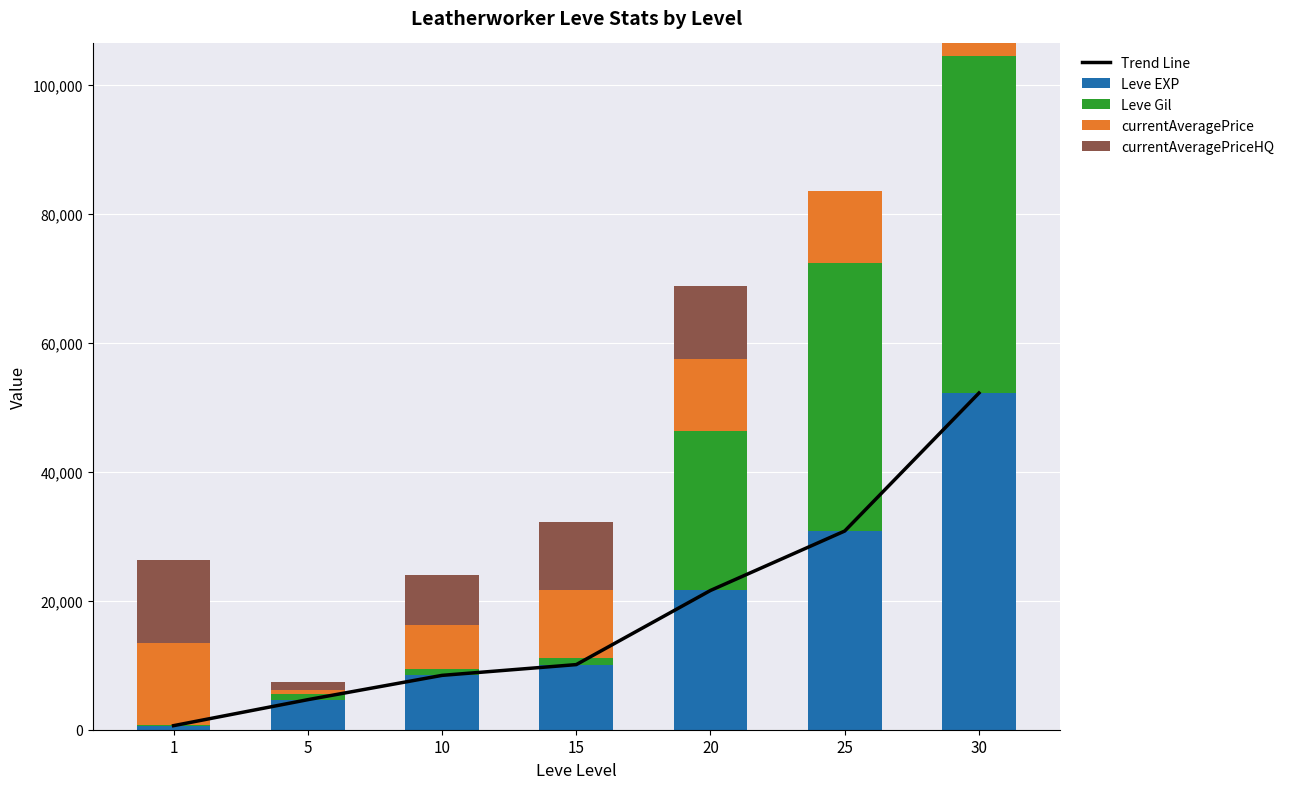

Is it true that Trend Line equals 630 at 1?

True